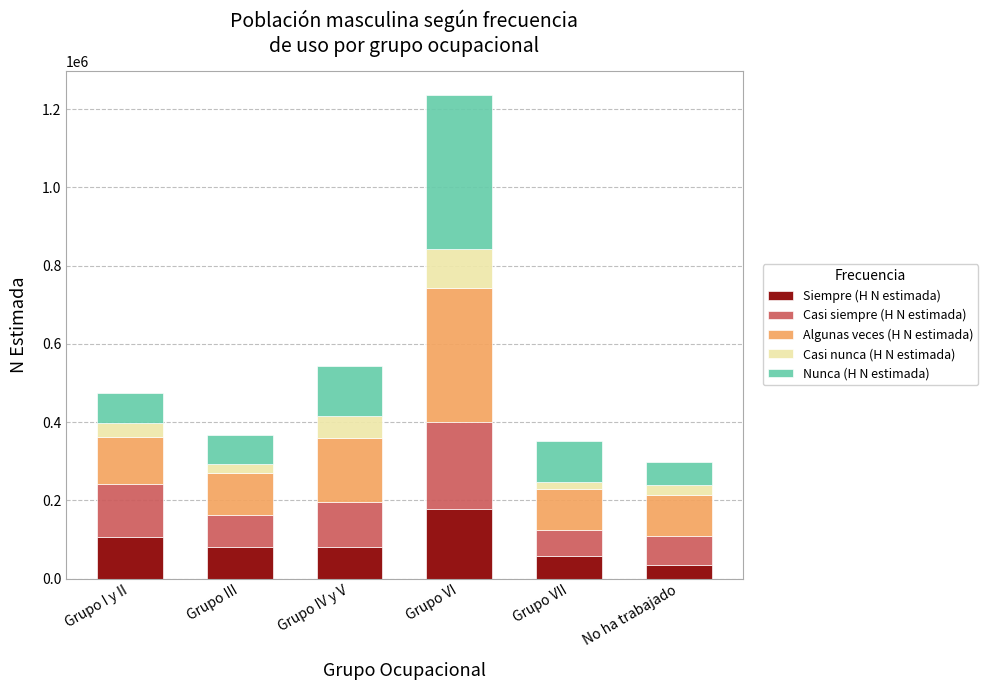

What is the lowest value of the Siempre (H N estimada) series?

33626